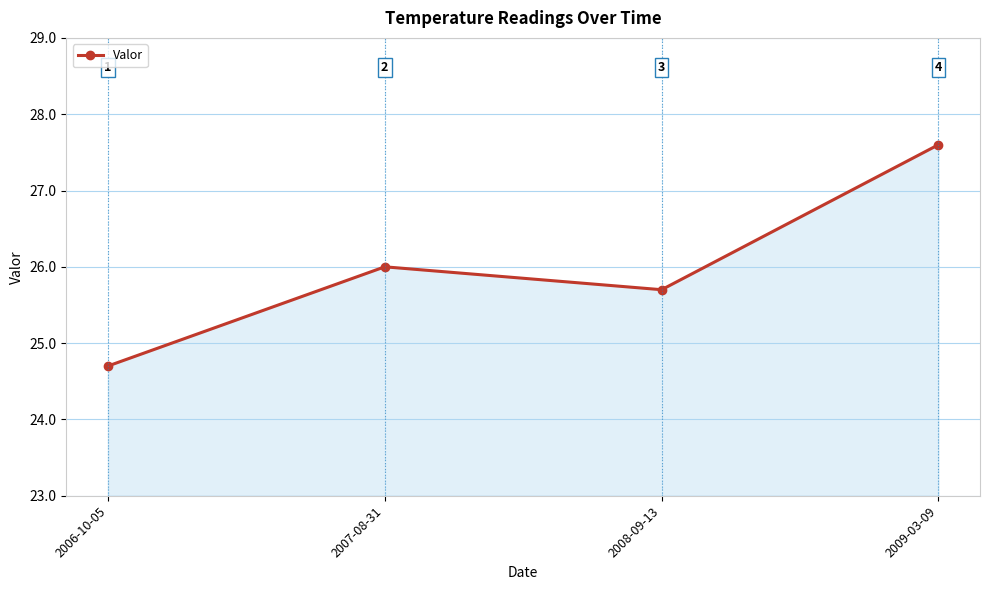

How many interior local peaks (higher than both neighbors) does the data have?

1